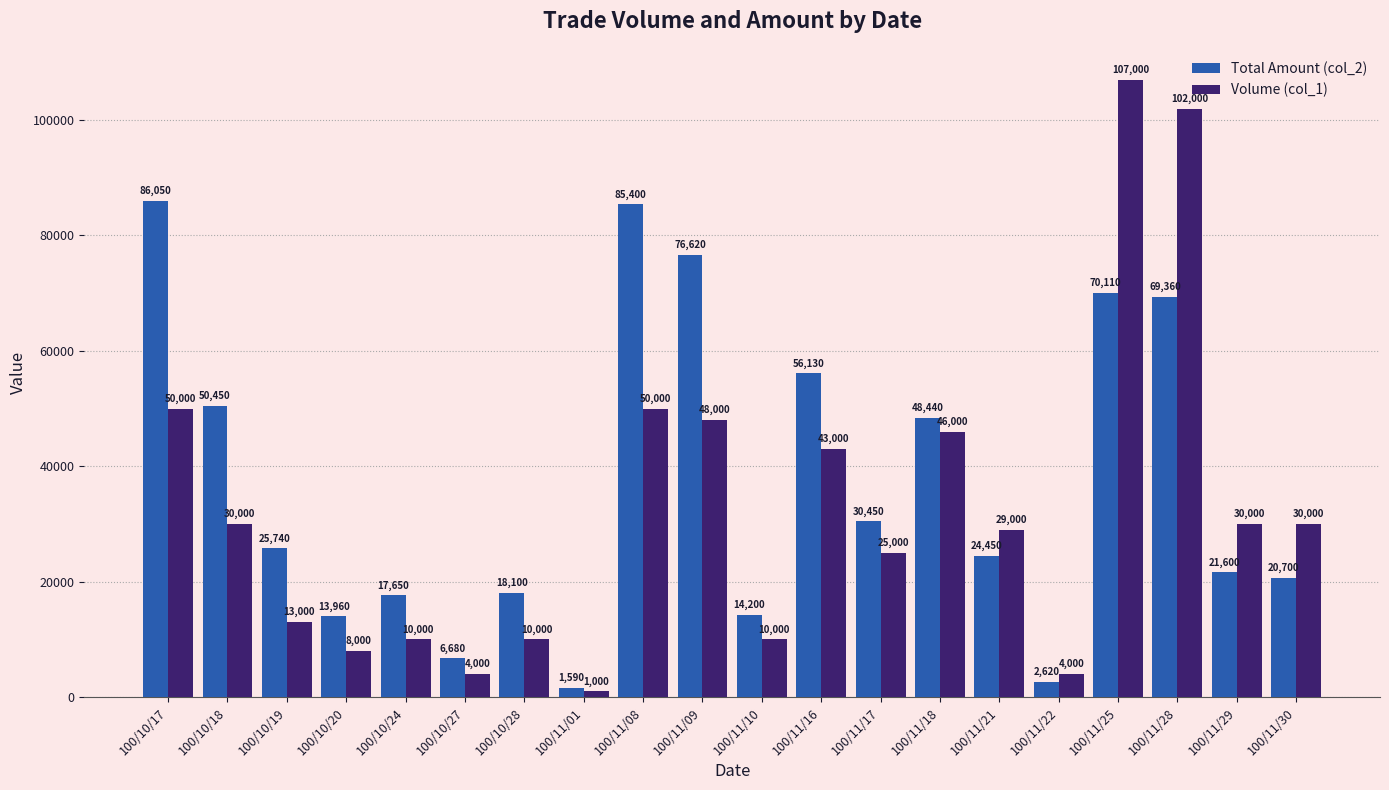

Which series has the widest spread of values?

Volume (col_1)